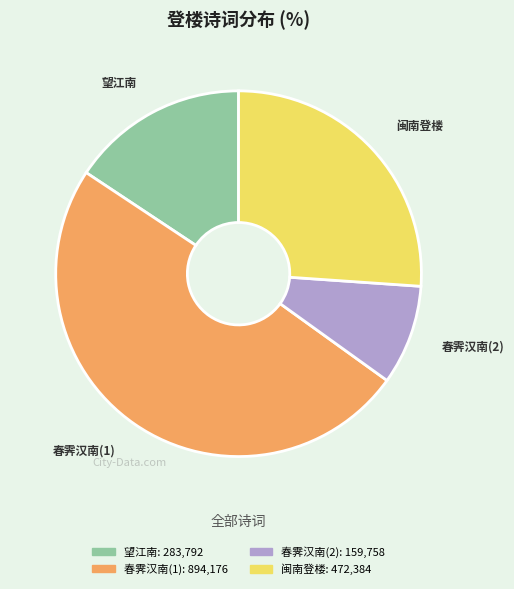

Does any single category account for the majority?

No